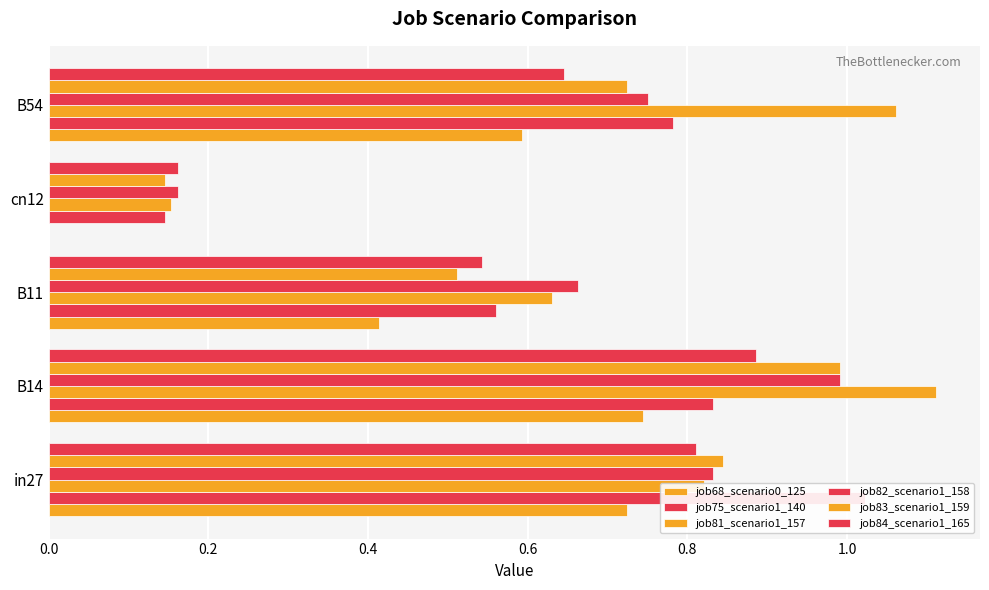

True or false: job83_scenario1_159 has a value of 0.1 at cn12.

True